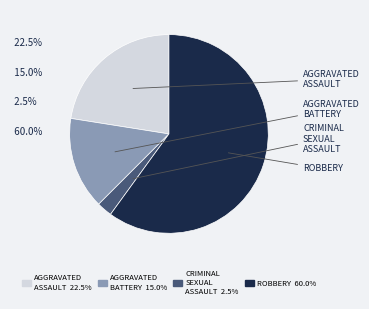

Is there a majority slice in this chart?

Yes